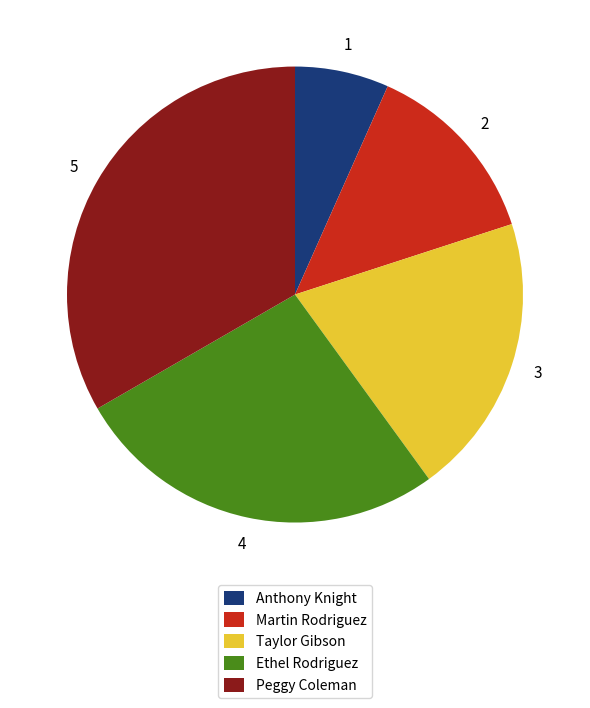

Combined, do Taylor Gibson and Peggy Coleman account for over 50%?

Yes